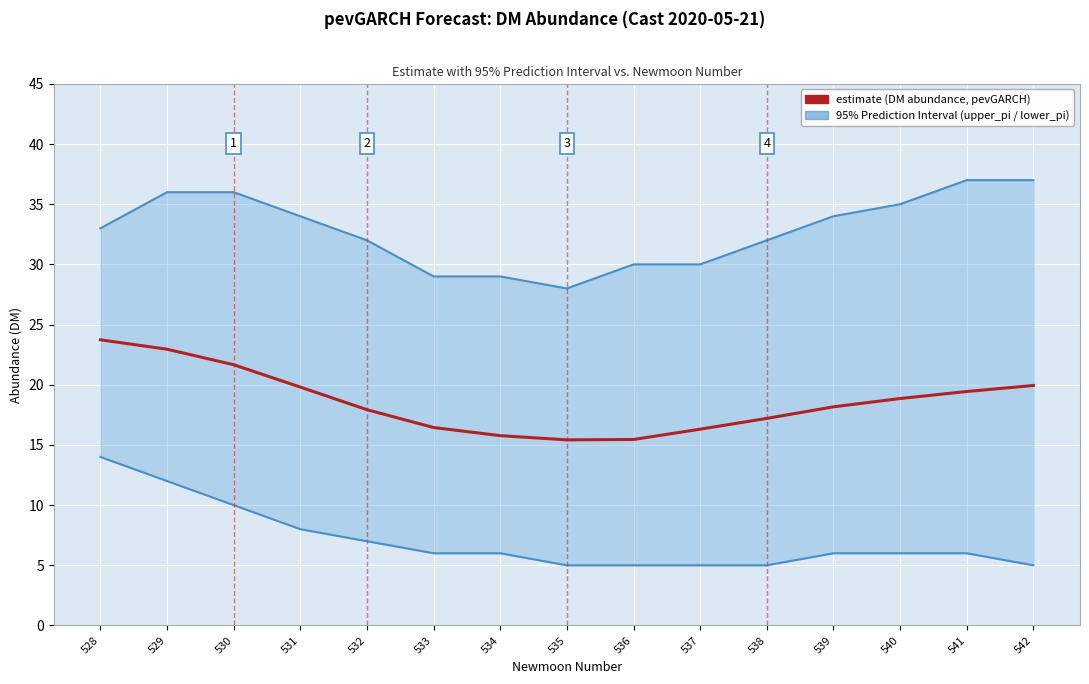

Rank the series by their maximum value, from highest to lowest.

upper_pi, estimate, lower_pi